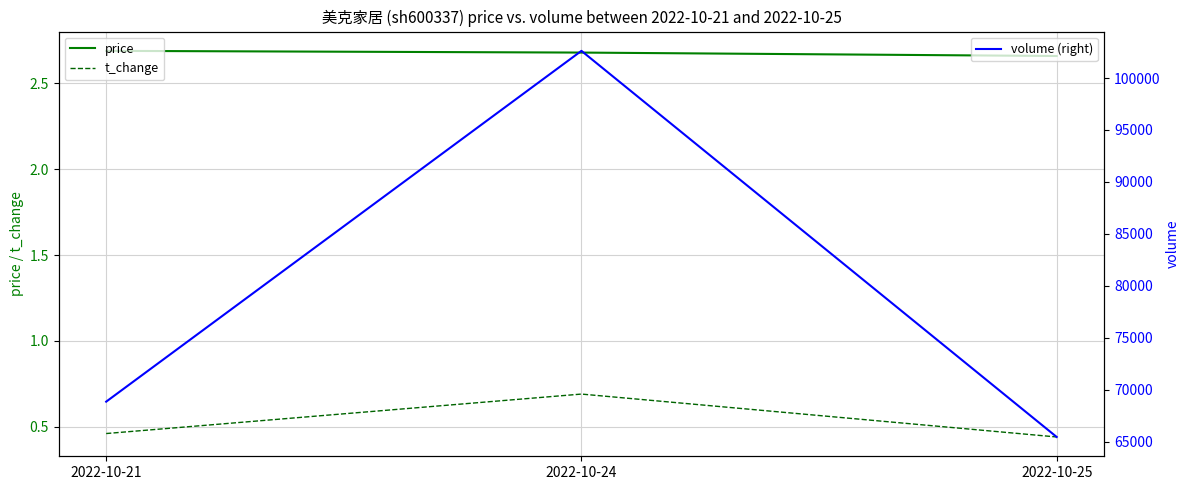

What is the total value across all series at 2022-10-25?

65441.1